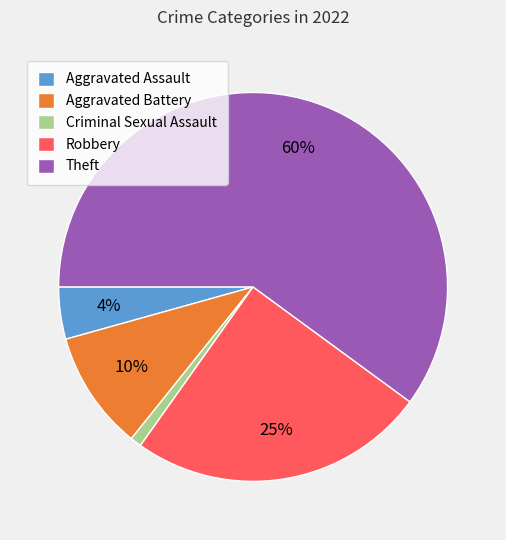

How many segments does this pie chart have?

5